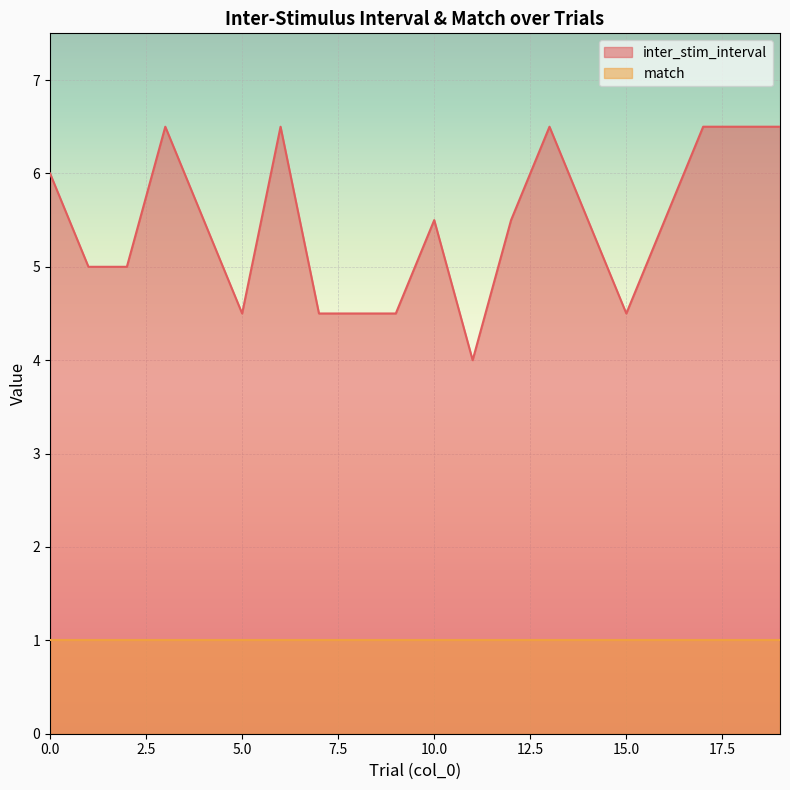

The value at 3 is 6.5. True or false?

True